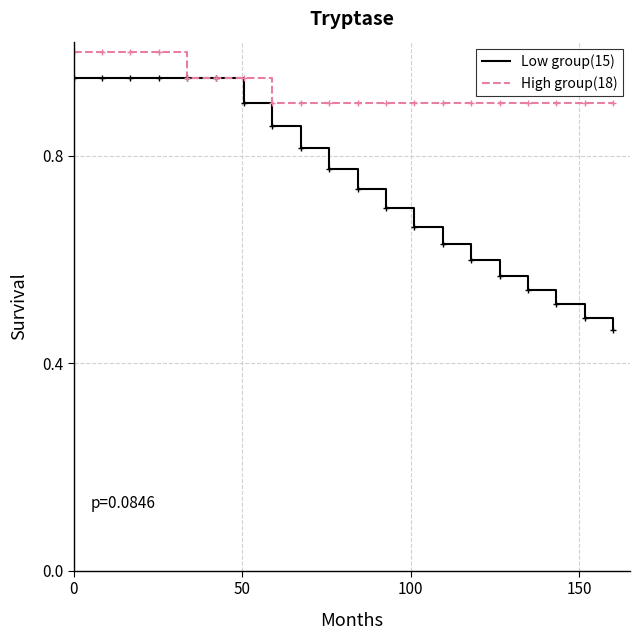

At how many categories does at least one series exceed 0?

20